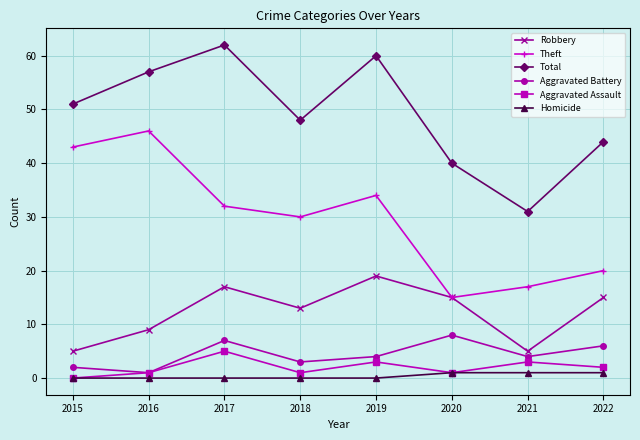

Which series changed the most between 2017 and 2022?

Total